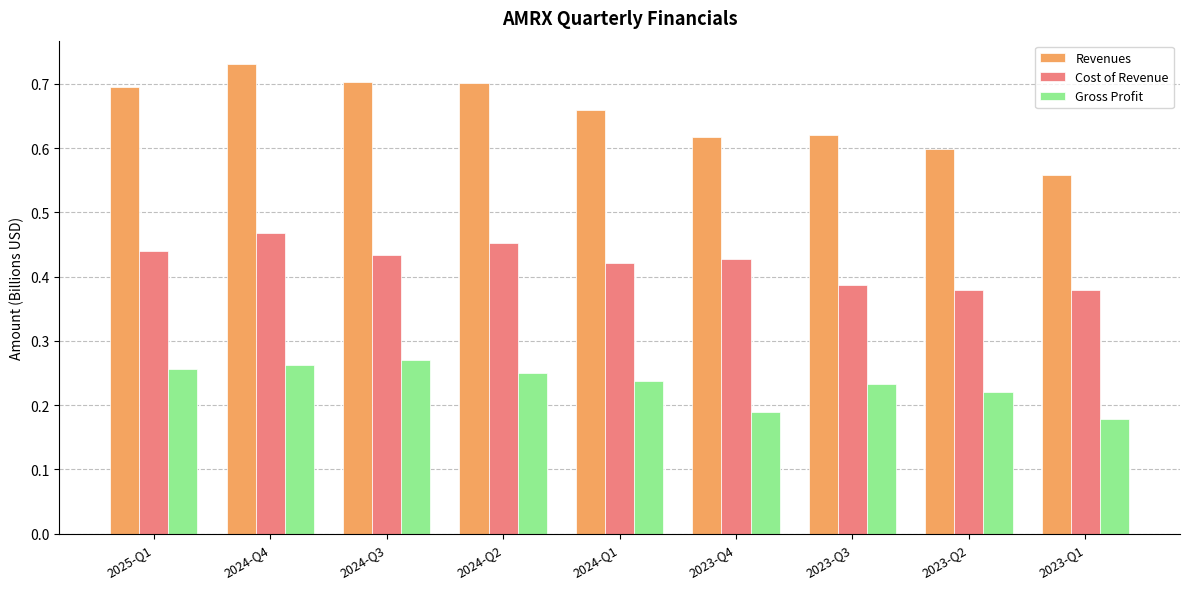

Which category has the lowest value in the Revenues series?

2023-Q1